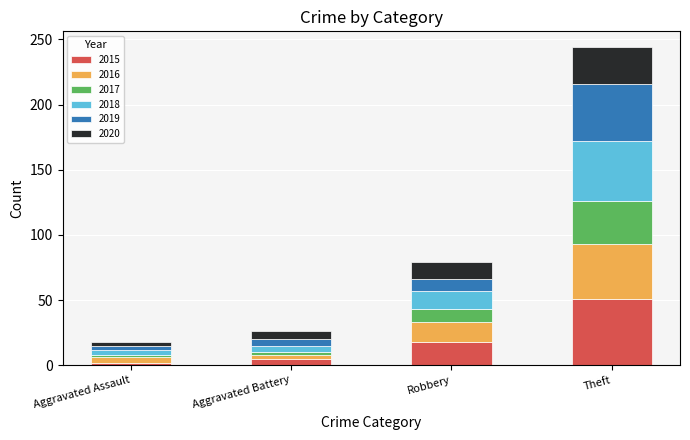

Reading left to right, transcribe the values for 2015.

2	5	18	51